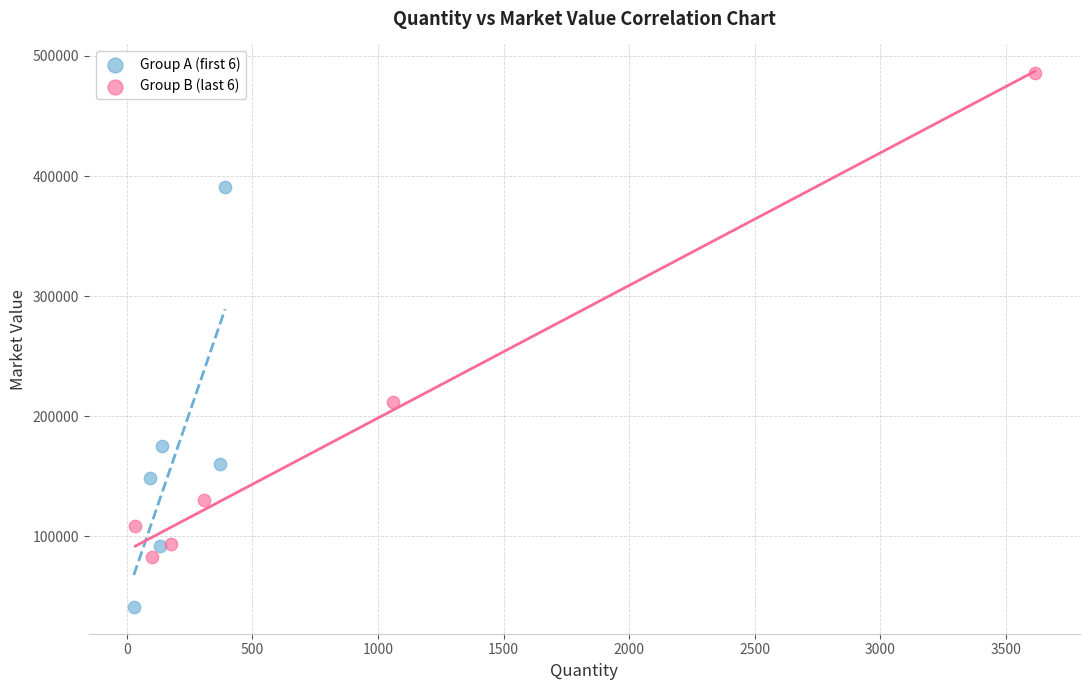

Which series contains the lowest Y value?

Group A (first 6)